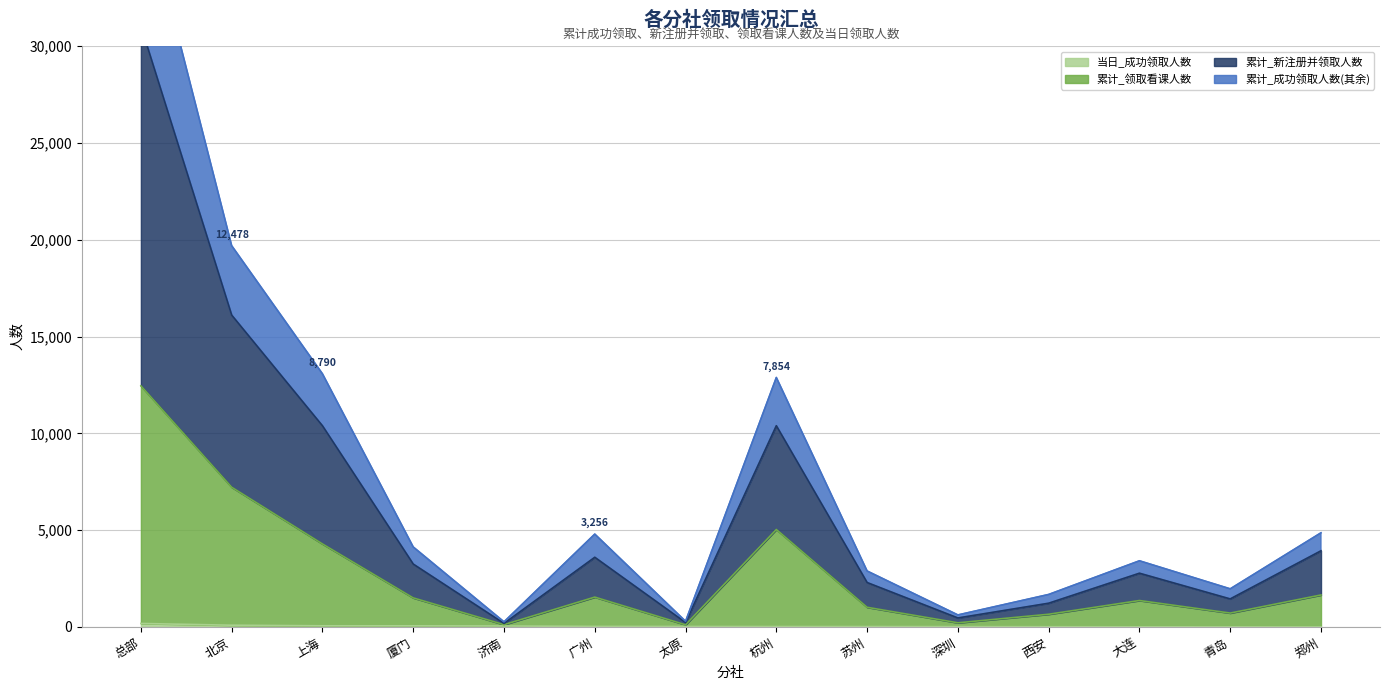

True or false: 累计_领取看课人数 and 累计_新注册并领取人数 intersect in this chart.

False